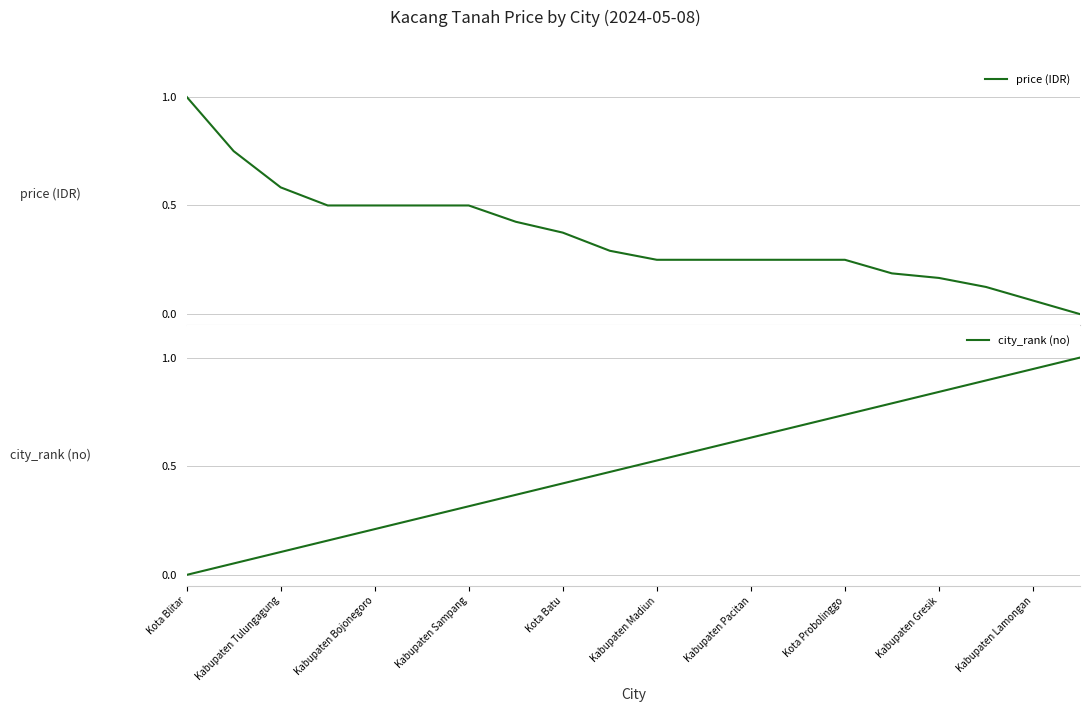

What is the highest value of the price (IDR) series?

1.0